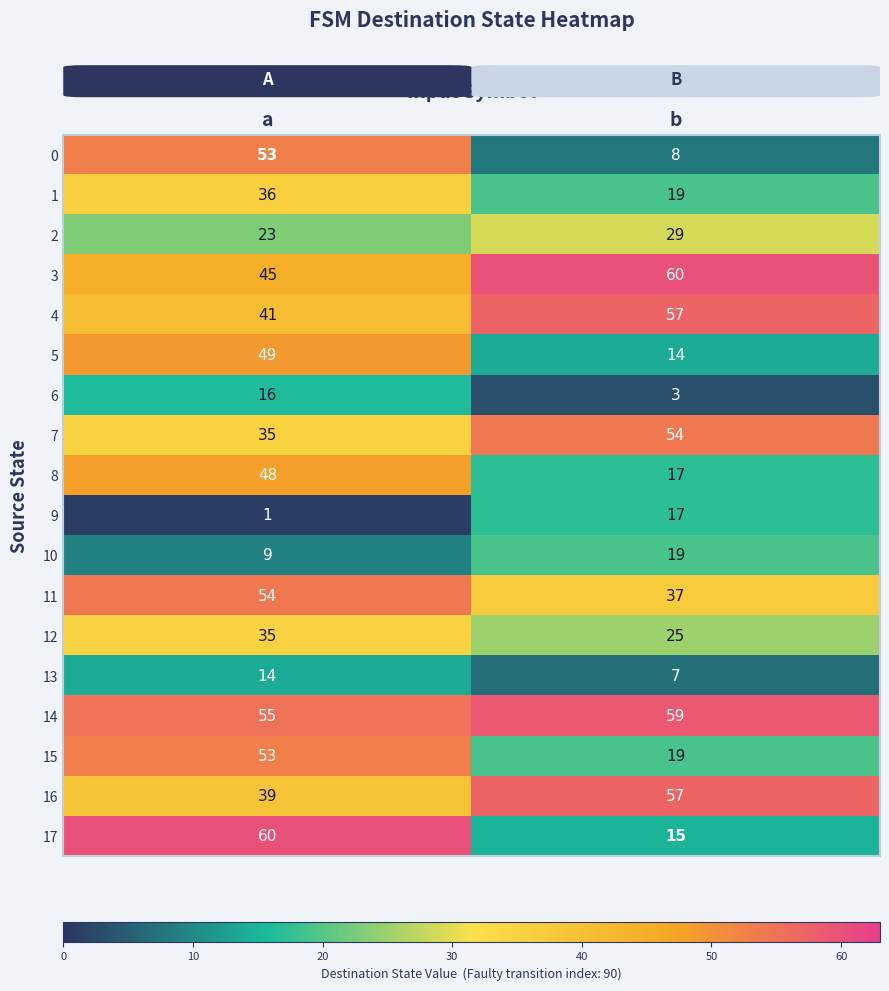

What is the difference between the highest and lowest values at b?

57